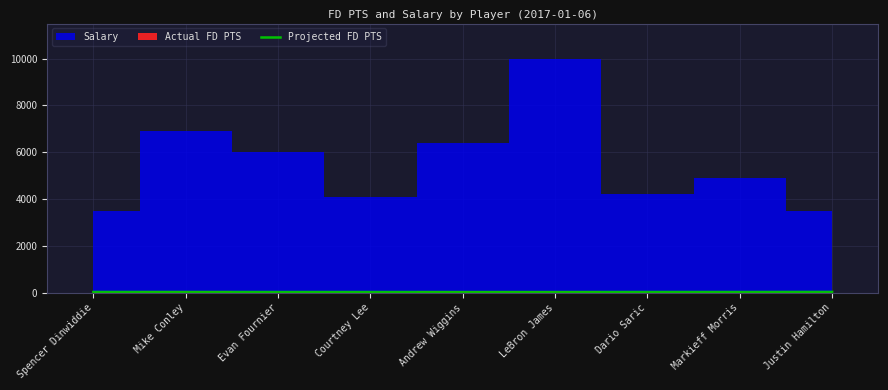

Reading left to right, what are all the values shown in this chart?

Spencer Dinwiddie=25.6	Mike Conley=25.6	Evan Fournier=23.8	Courtney Lee=23.8	Andrew Wiggins=22.8	LeBron James=22.8	Dario Saric=24.8	Markieff Morris=24.8	Justin Hamilton=28.5